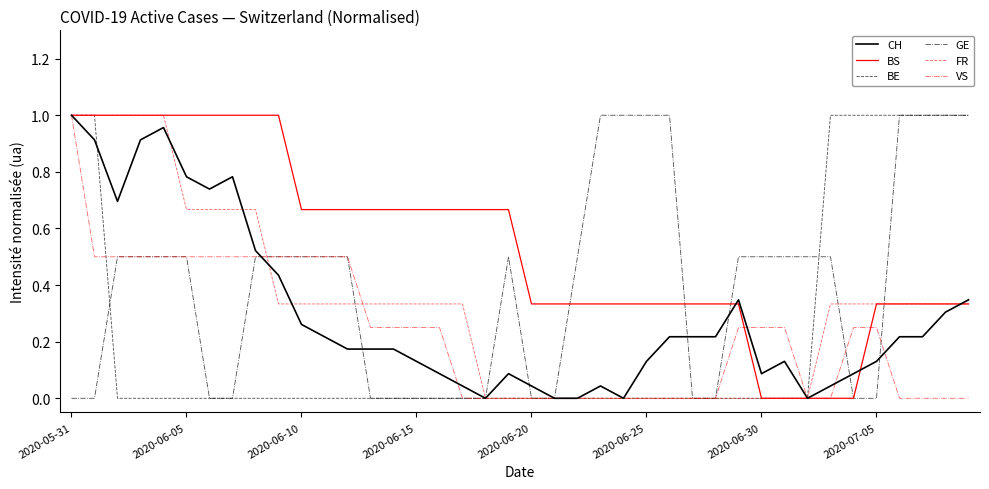

Which series has the largest total across all categories?

BS